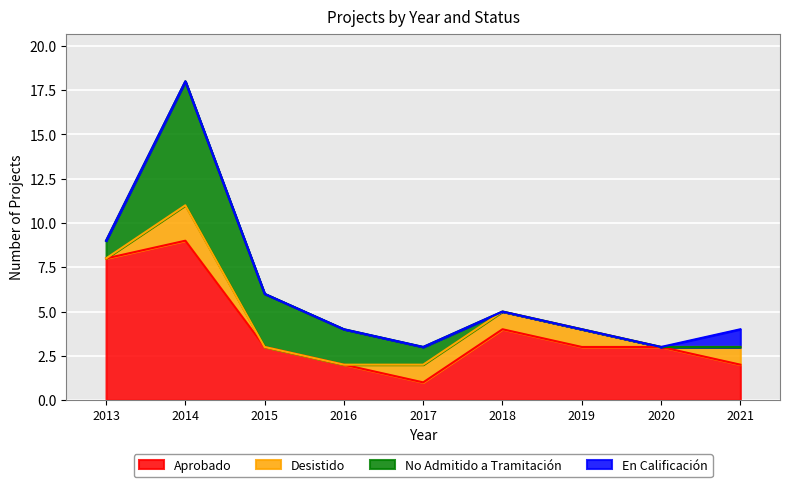

Reading left to right, transcribe all the data shown in this chart.

Aprobado: 2013=8	2014=9	2015=3	2016=2	2017=1	2018=4	2019=3	2020=3	2021=2
Desistido: 2013=0	2014=2	2015=0	2016=0	2017=1	2018=1	2019=1	2020=0	2021=1
No Admitido a Tramitación: 2013=1	2014=7	2015=3	2016=2	2017=1	2018=0	2019=0	2020=0	2021=0
En Calificación: 2013=0	2014=0	2015=0	2016=0	2017=0	2018=0	2019=0	2020=0	2021=1